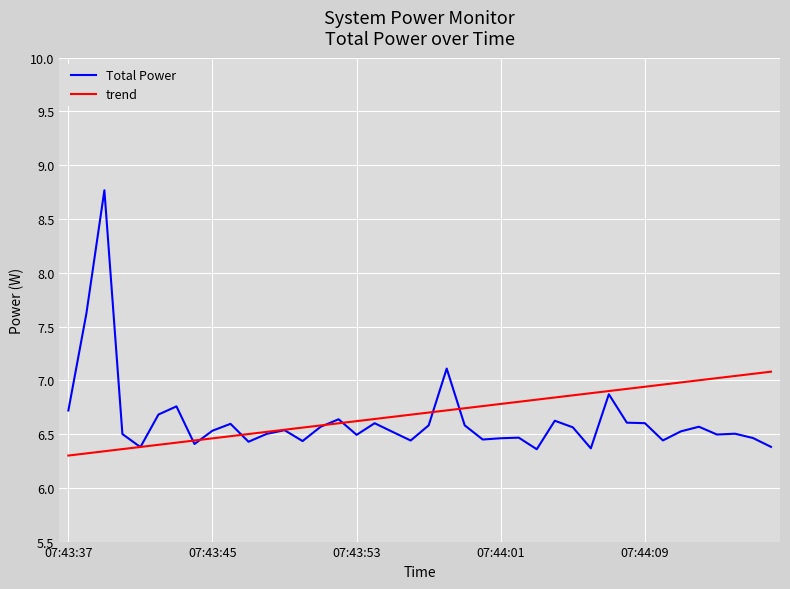

List the series in order of their peak value, highest first.

Total Power, trend